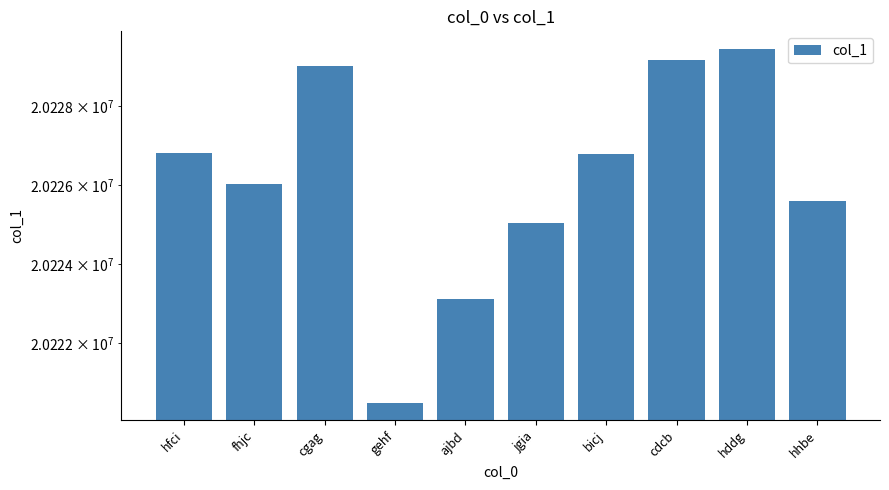

Rank the categories by value from highest to lowest.

hddg, cdcb, cgag, hfci, bicj, fhjc, hhbe, jgia, ajbd, gehf